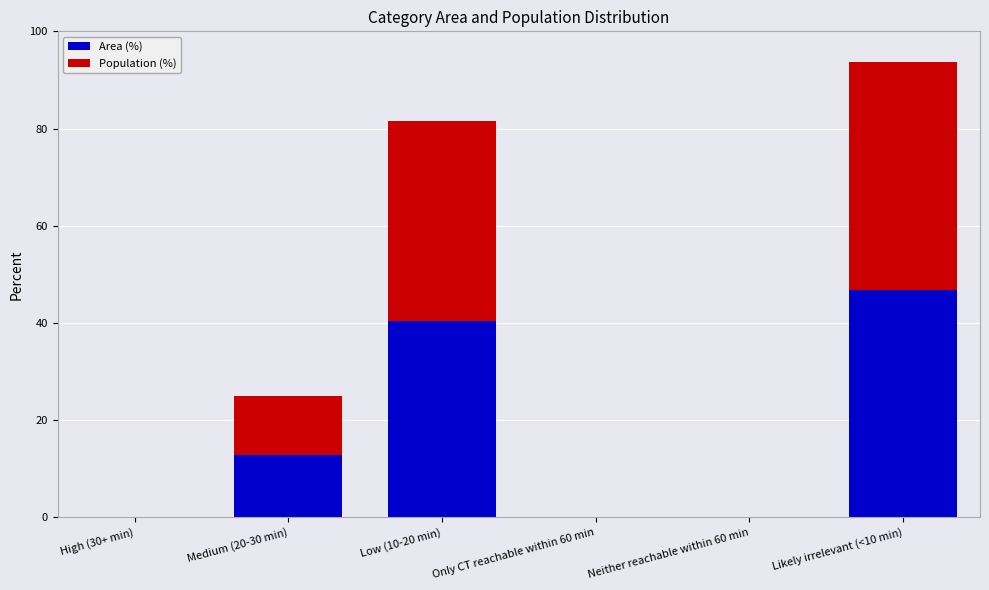

What is the difference between the Area (%) values at Medium (20-30 min) and Neither reachable within 60 min?

12.8